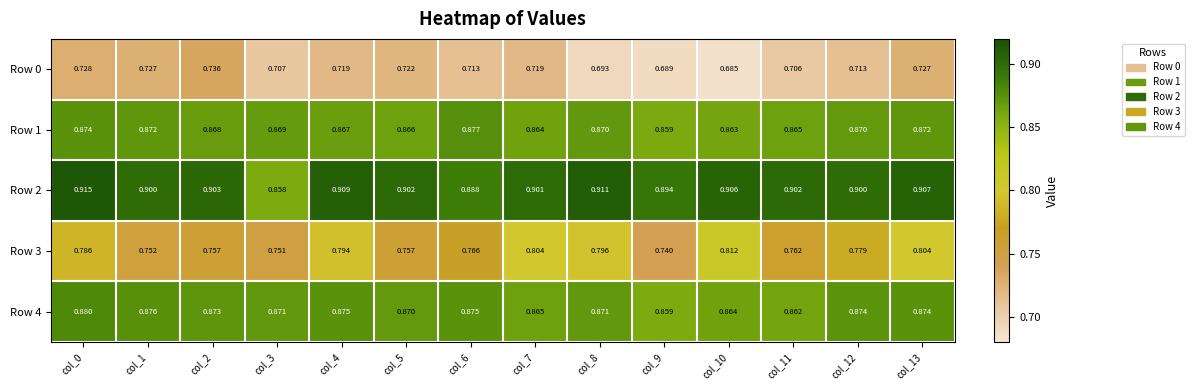

Which series has the largest total across all categories?

Row 2